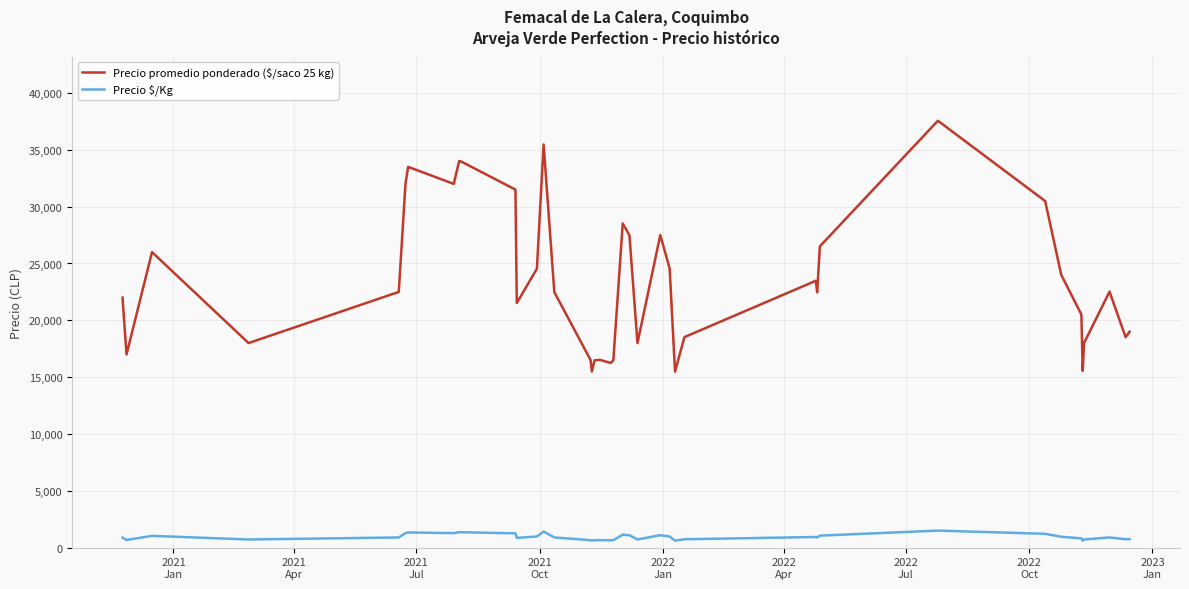

Which series has the largest total across all categories?

Precio promedio ponderado ($/saco 25 kg)